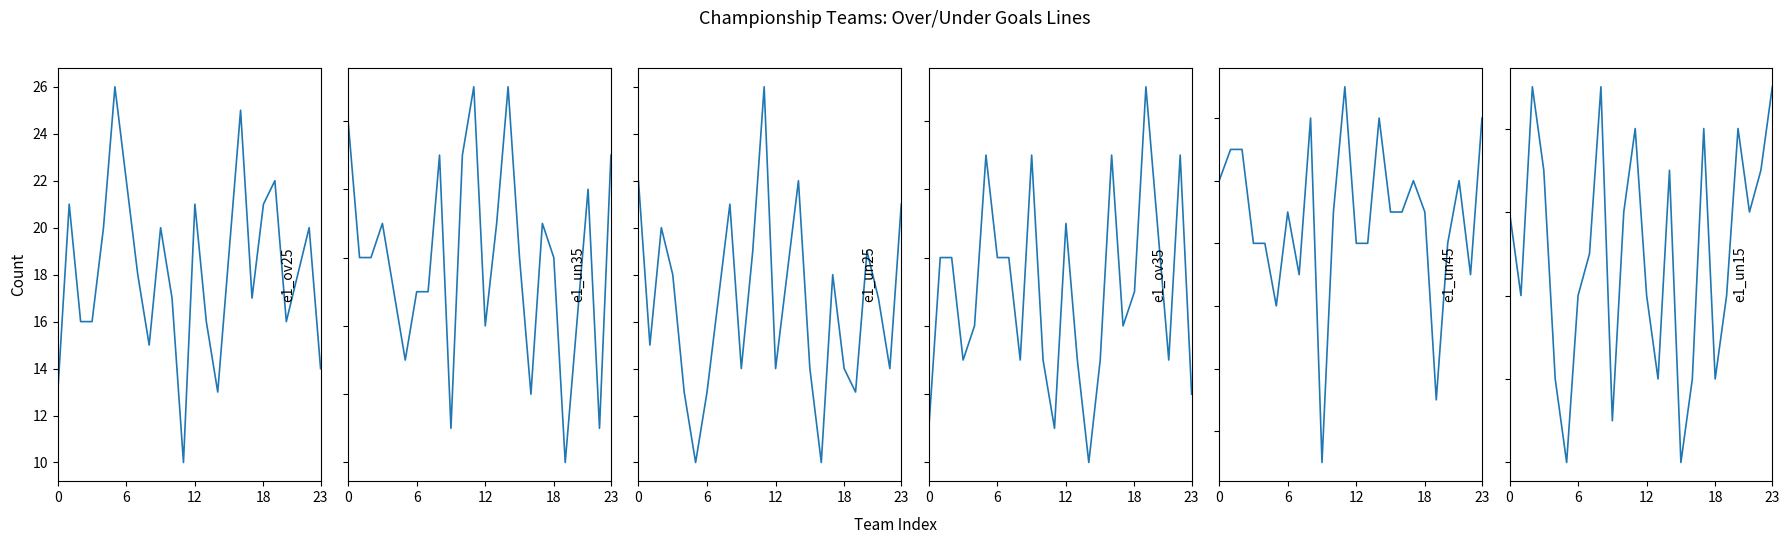

List the series in order of their peak value, lowest first.

e1_ov35, e1_un15, e1_ov25, e1_un25, e1_un35, e1_un45